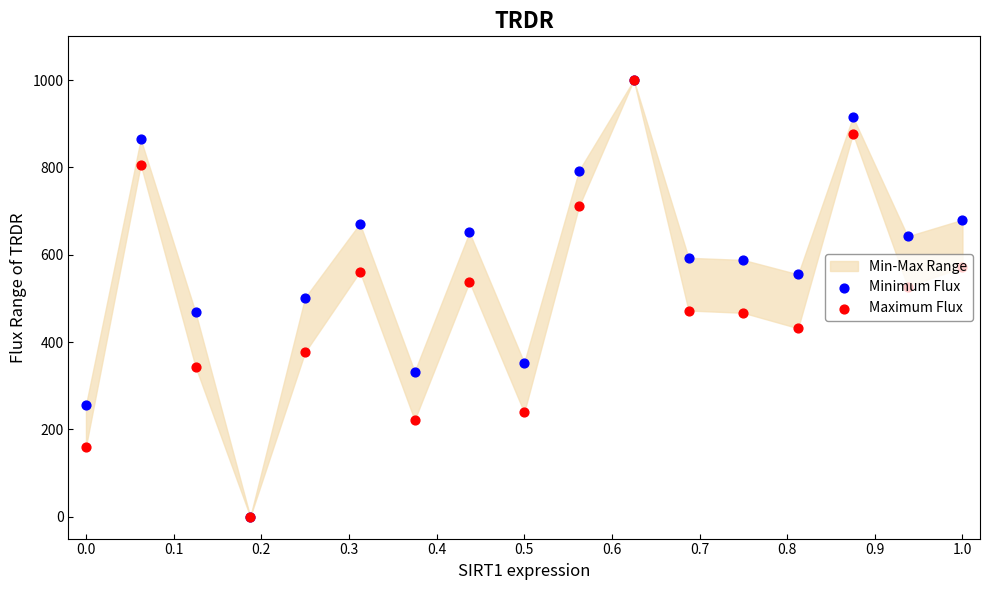

Which series reaches the minimum Y coordinate?

Minimum Flux